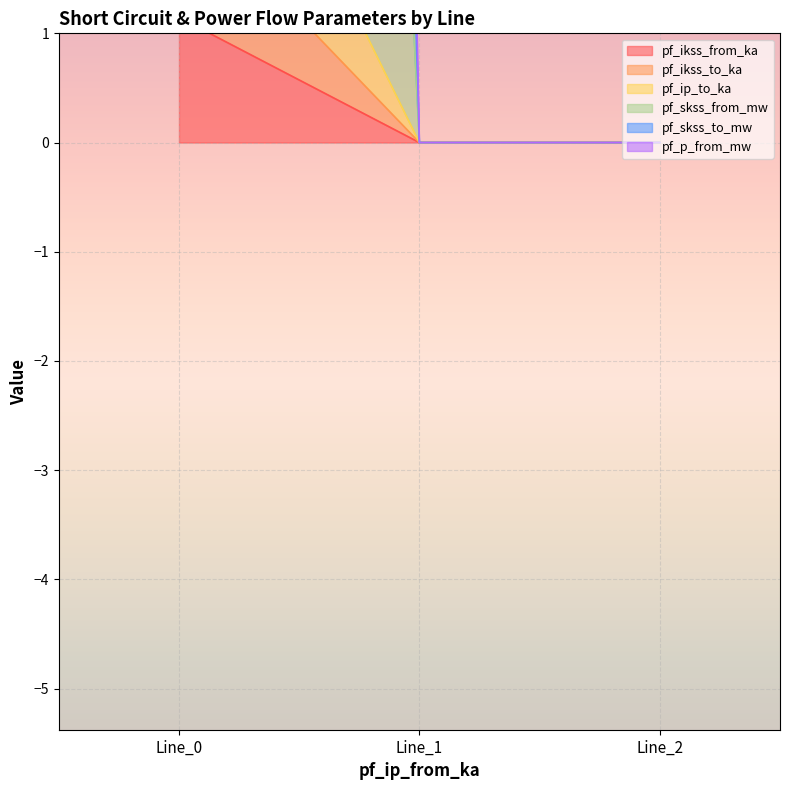

Count the pf_ip_to_ka values in the range 0 to 2.

2